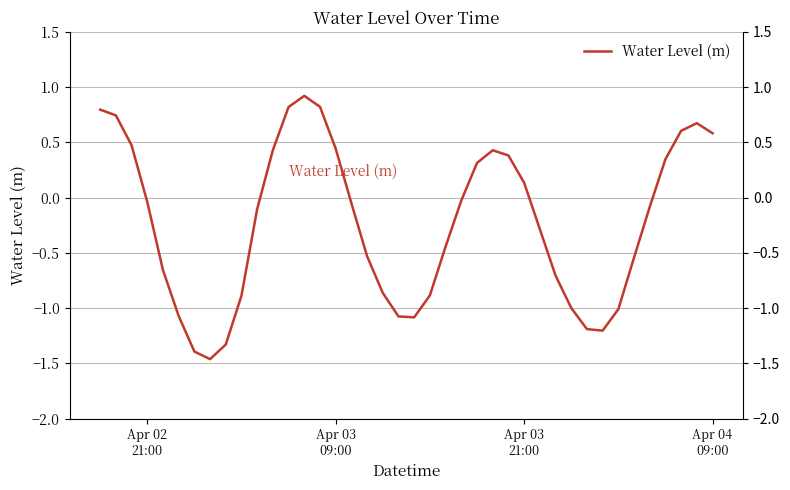

What is the smallest value displayed?

-1.5